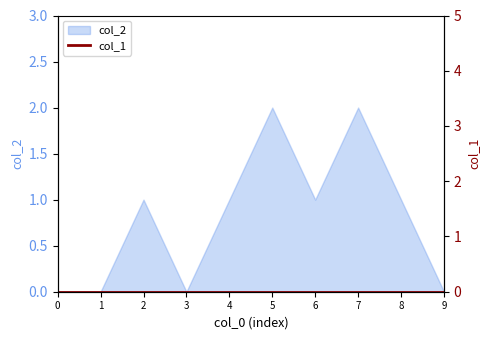

Does the chart display data point markers on the line(s)?

No